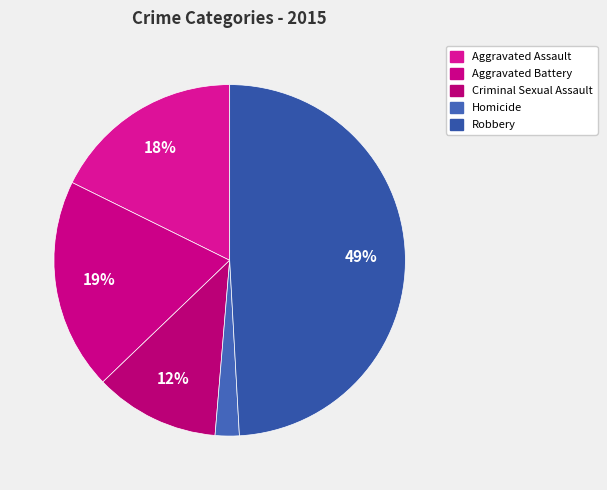

Does Aggravated Battery account for over 50% of the chart?

No